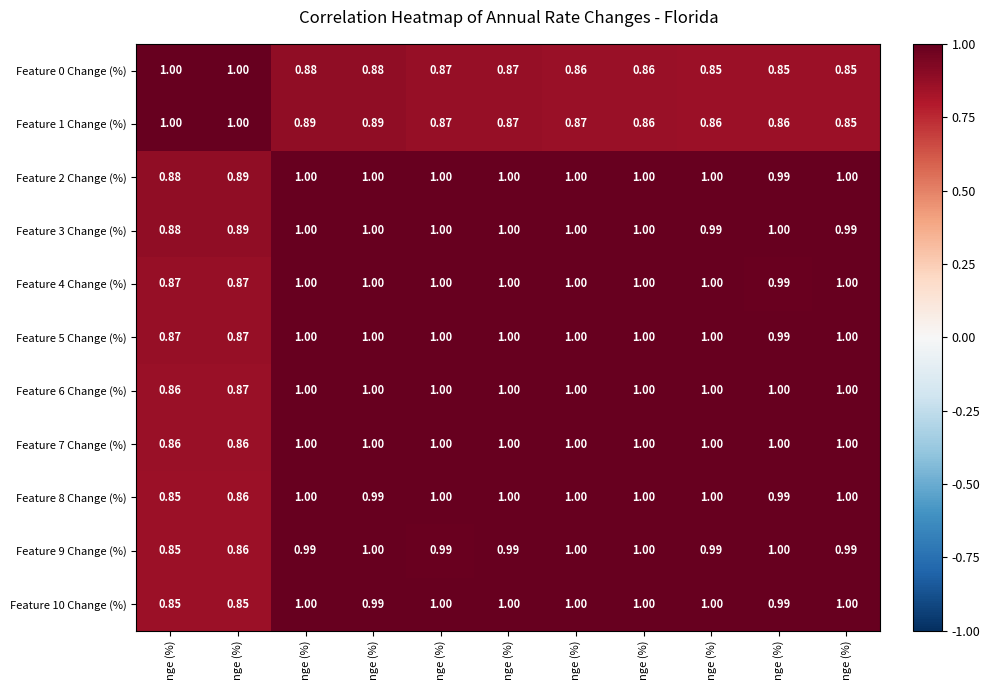

How many data points does each series have?

11